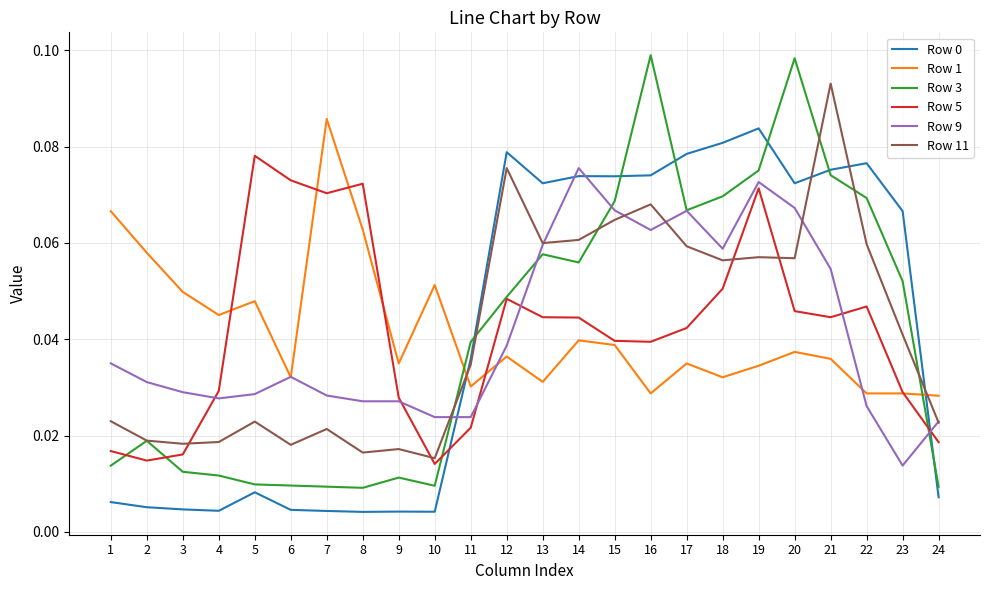

At which category is the sum across all series the highest?

19